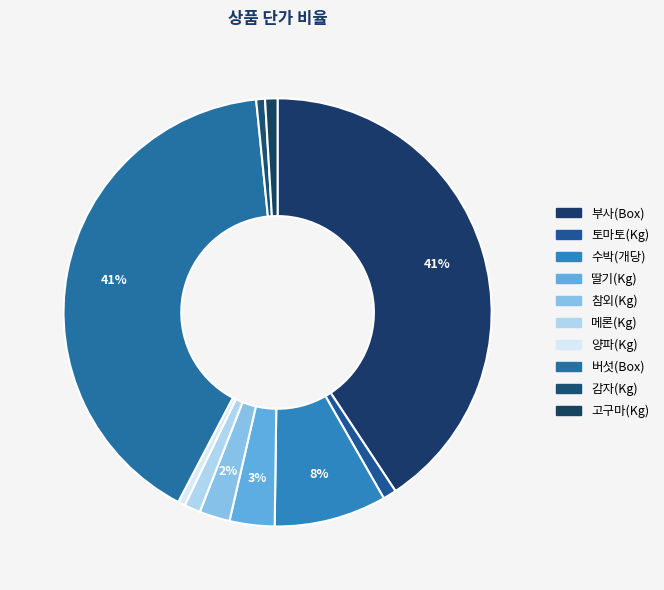

The 버섯(Box) slice represents 48% of the pie. True or false?

False